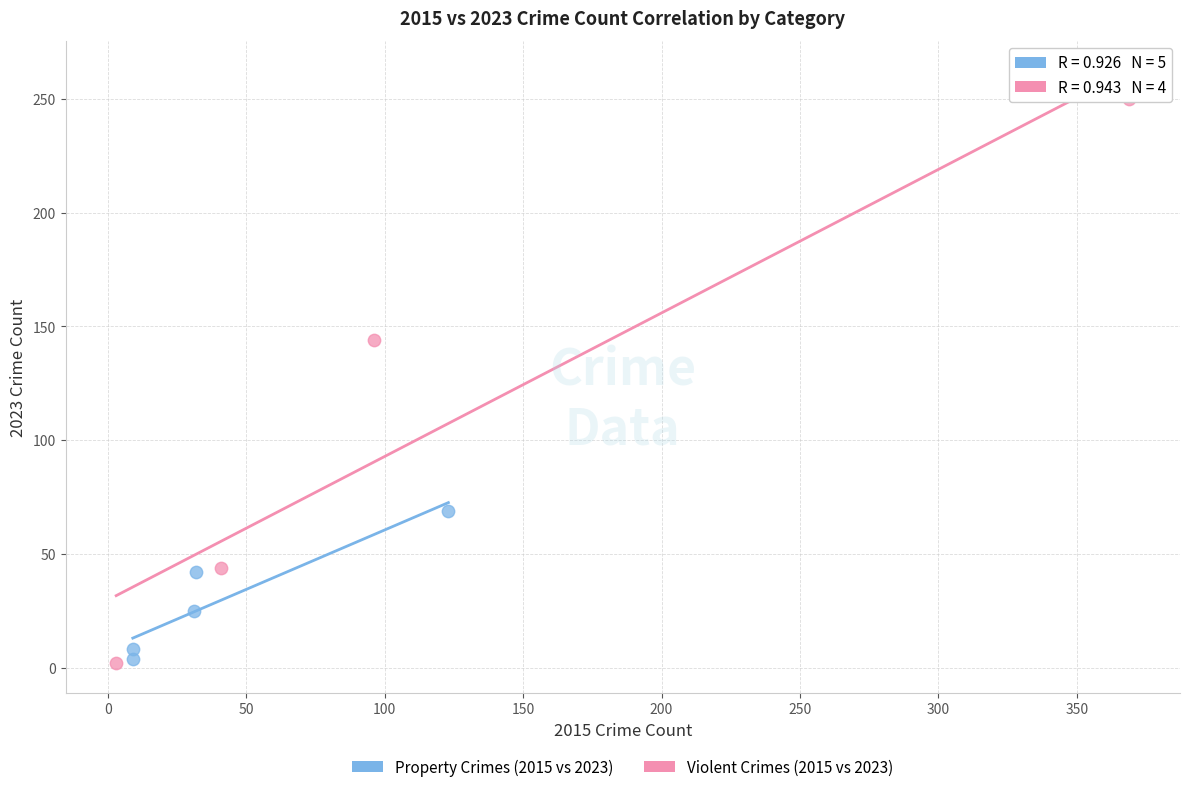

Which series reaches the maximum Y coordinate?

Violent Crimes (2015 vs 2023)